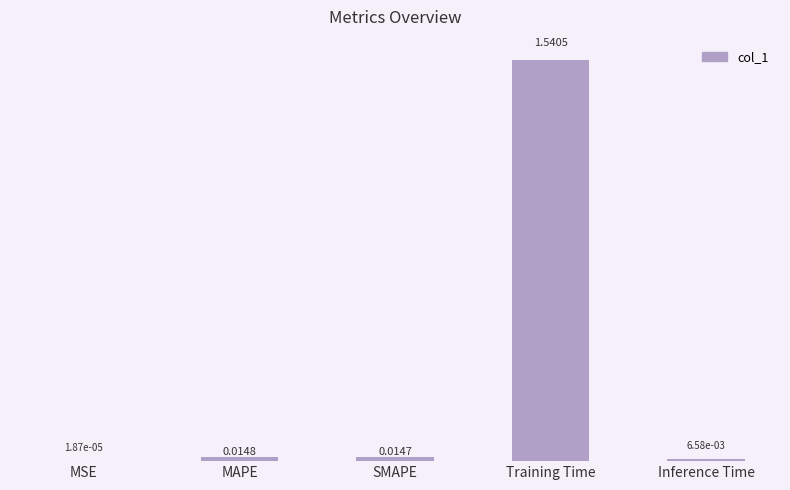

Where is the data nearest to the value 0?

MSE